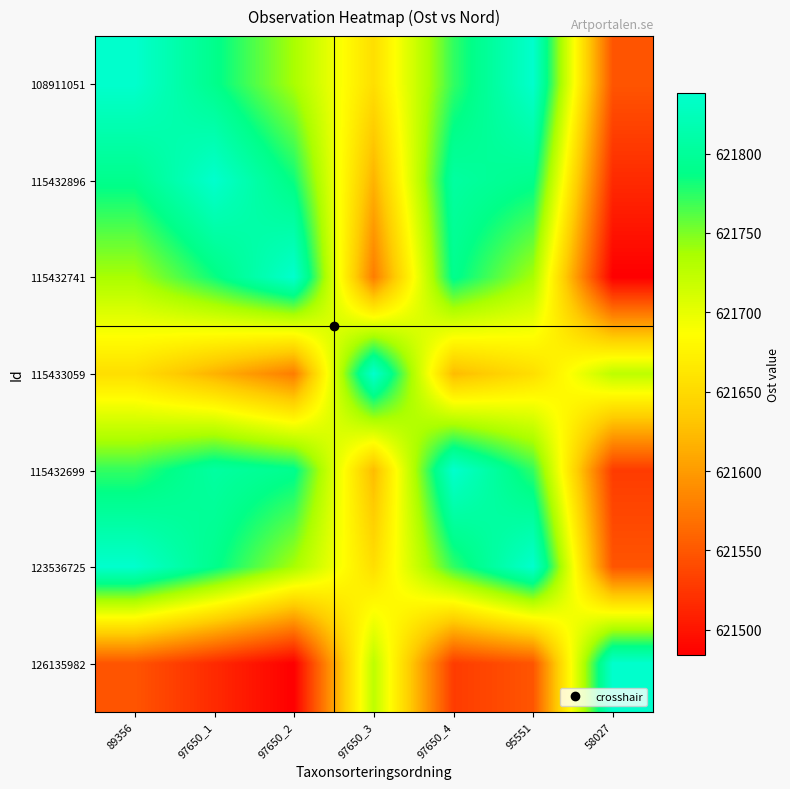

What is the total value across all series at 97650_1?

4352141.5